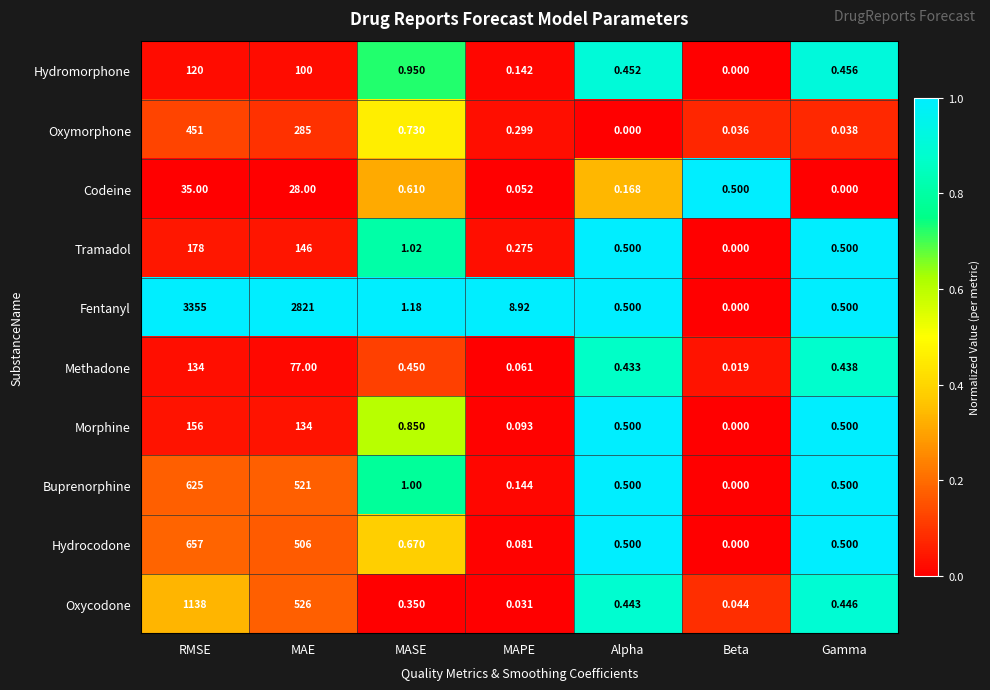

Rank the categories by Codeine value from lowest to highest.

Gamma, MAPE, Alpha, Beta, MASE, MAE, RMSE